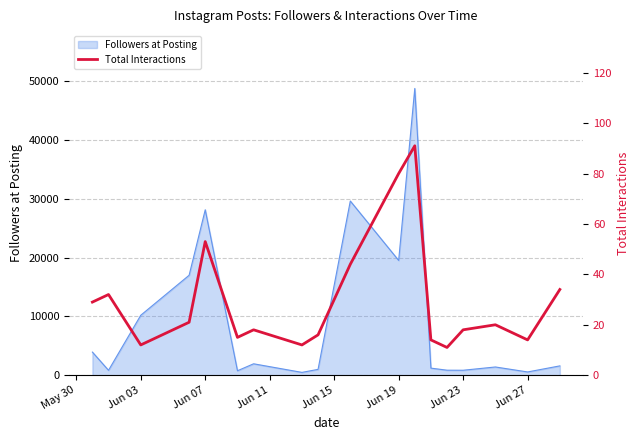

True or false: there are more than 2 points higher than both neighbors.

True